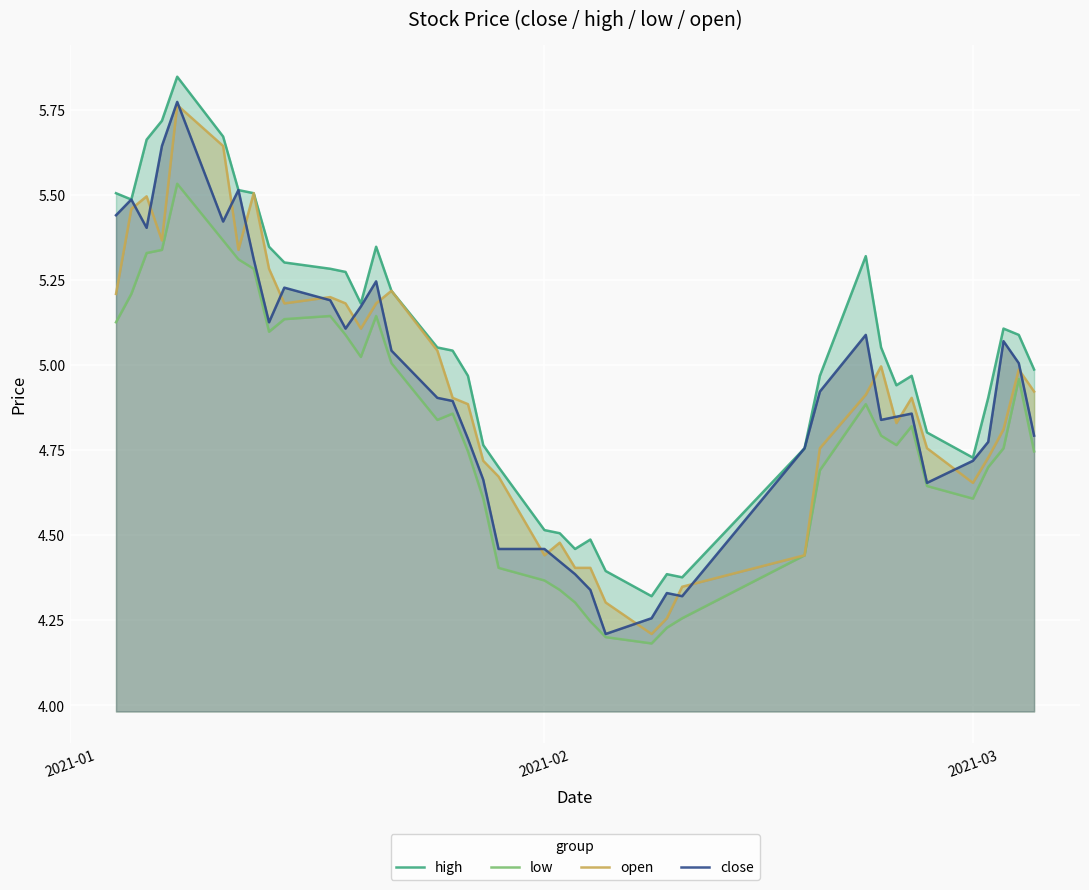

How many lines are shown in the chart?

4